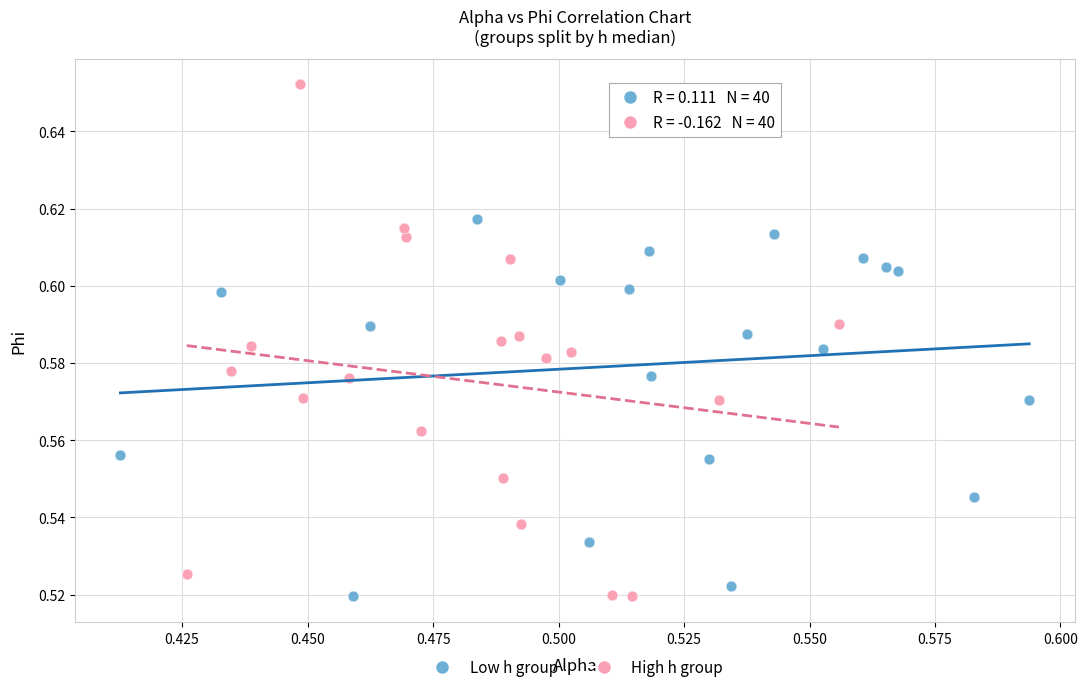

Which series has the largest Y range (max minus min)?

High h group